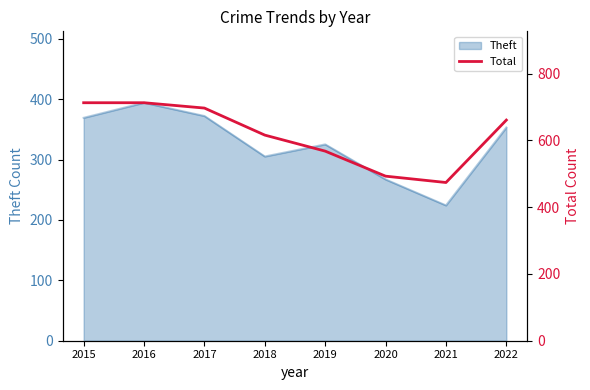

At which label is the value closest to 593?

2018